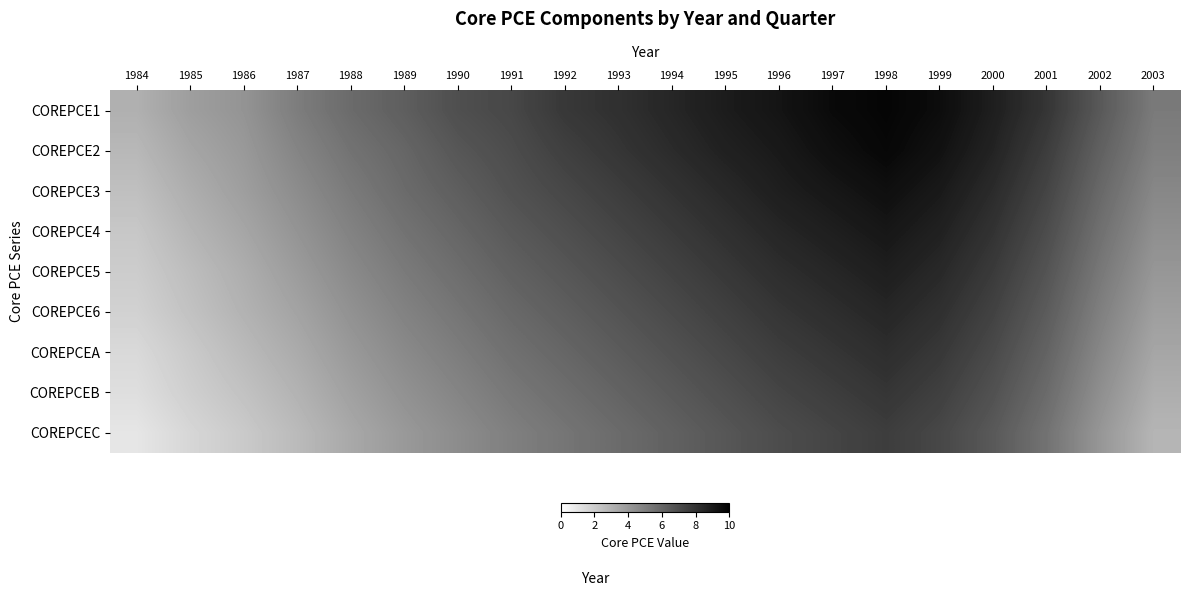

What is the spread (max minus min) of values at 1995?

2.3